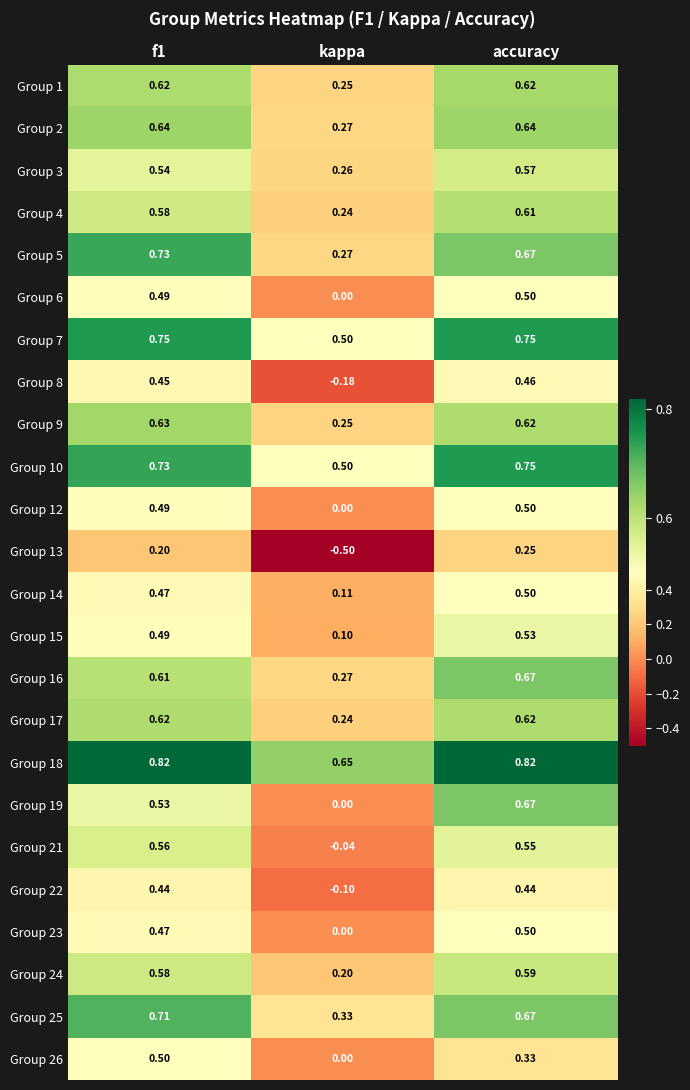

How many data points in Group 21 are less than 0?

1